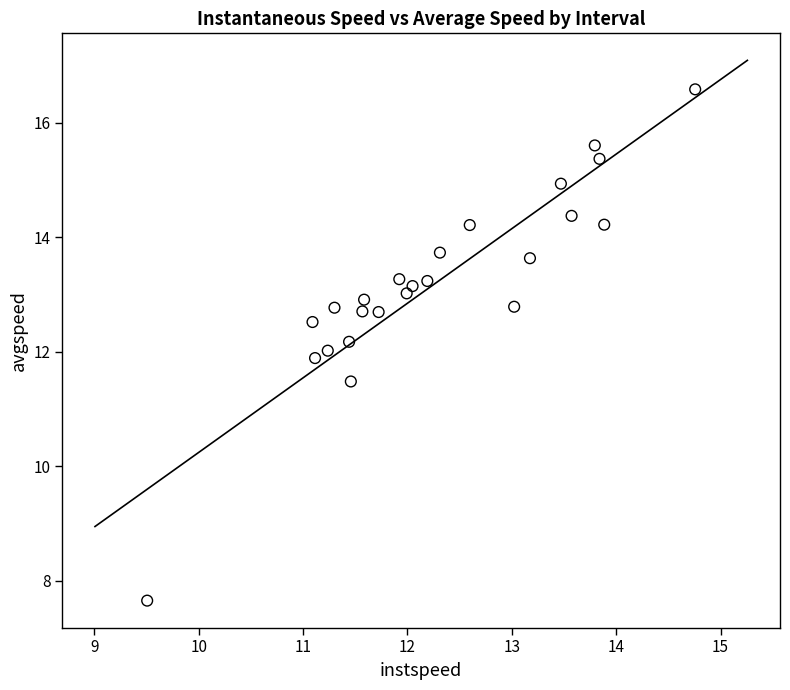

What is the range of X values (max minus min)?

5.2